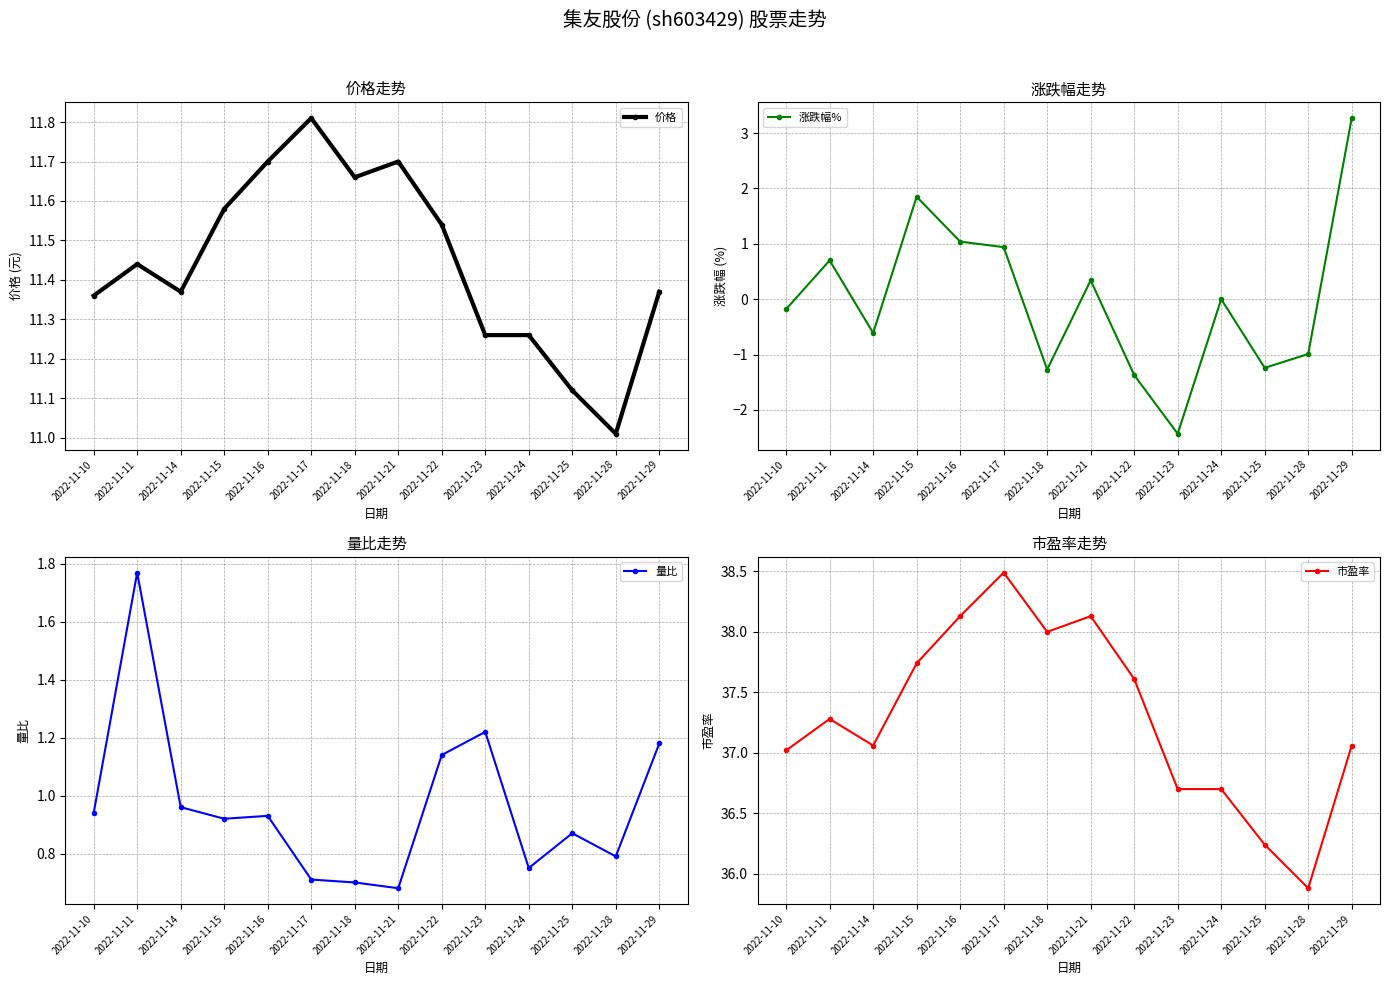

At which category is the sum across all series the highest?

2022-11-29